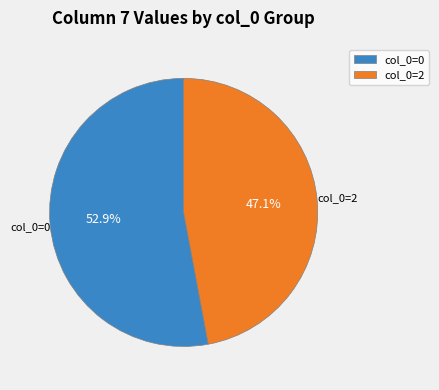

Count the number of slices in the pie.

2